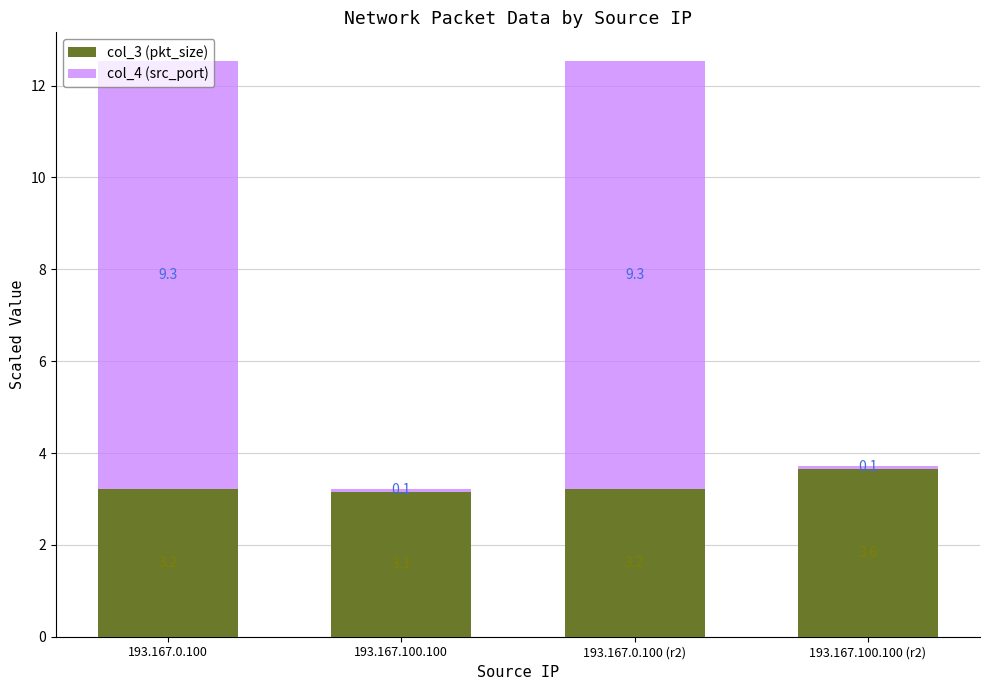

Are the bars grouped side by side (vs. stacked)?

No